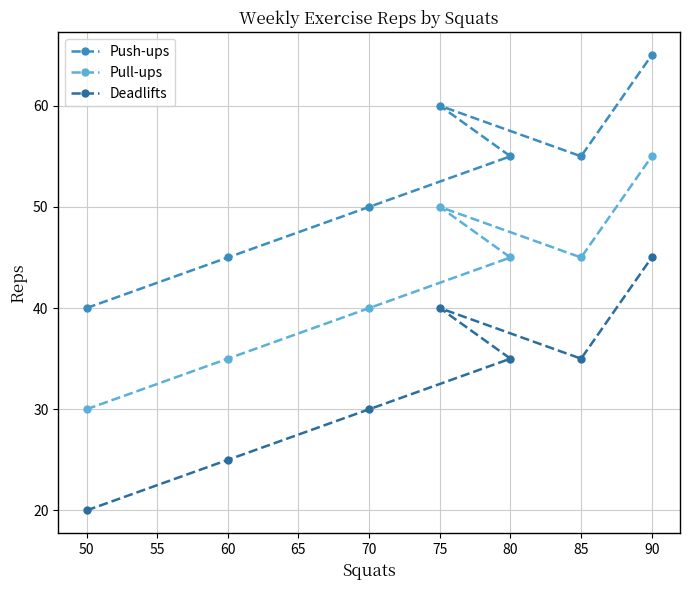

How many Pull-ups values are between 35 and 50?

5